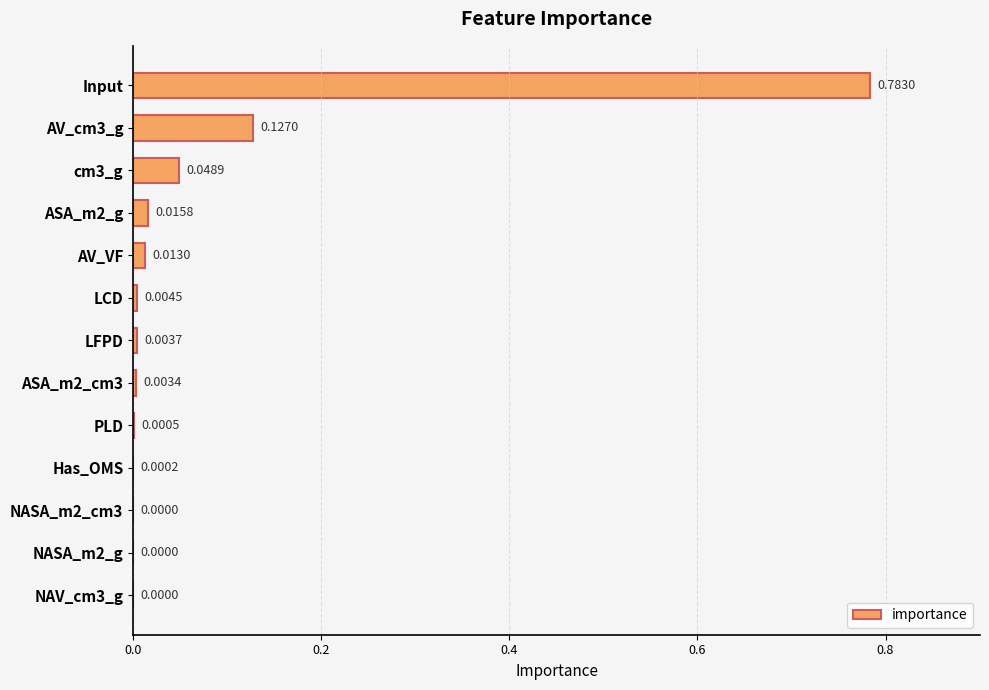

Between AV_cm3_g and ASA_m2_g, which is larger?

AV_cm3_g